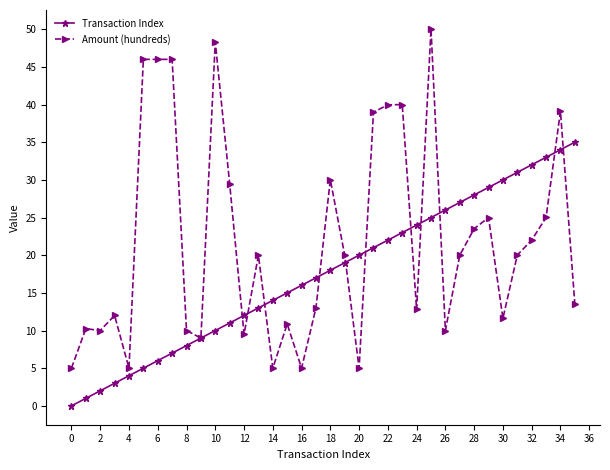

What is the value of the Amount (hundreds) point at the 23rd from the left?

40.0